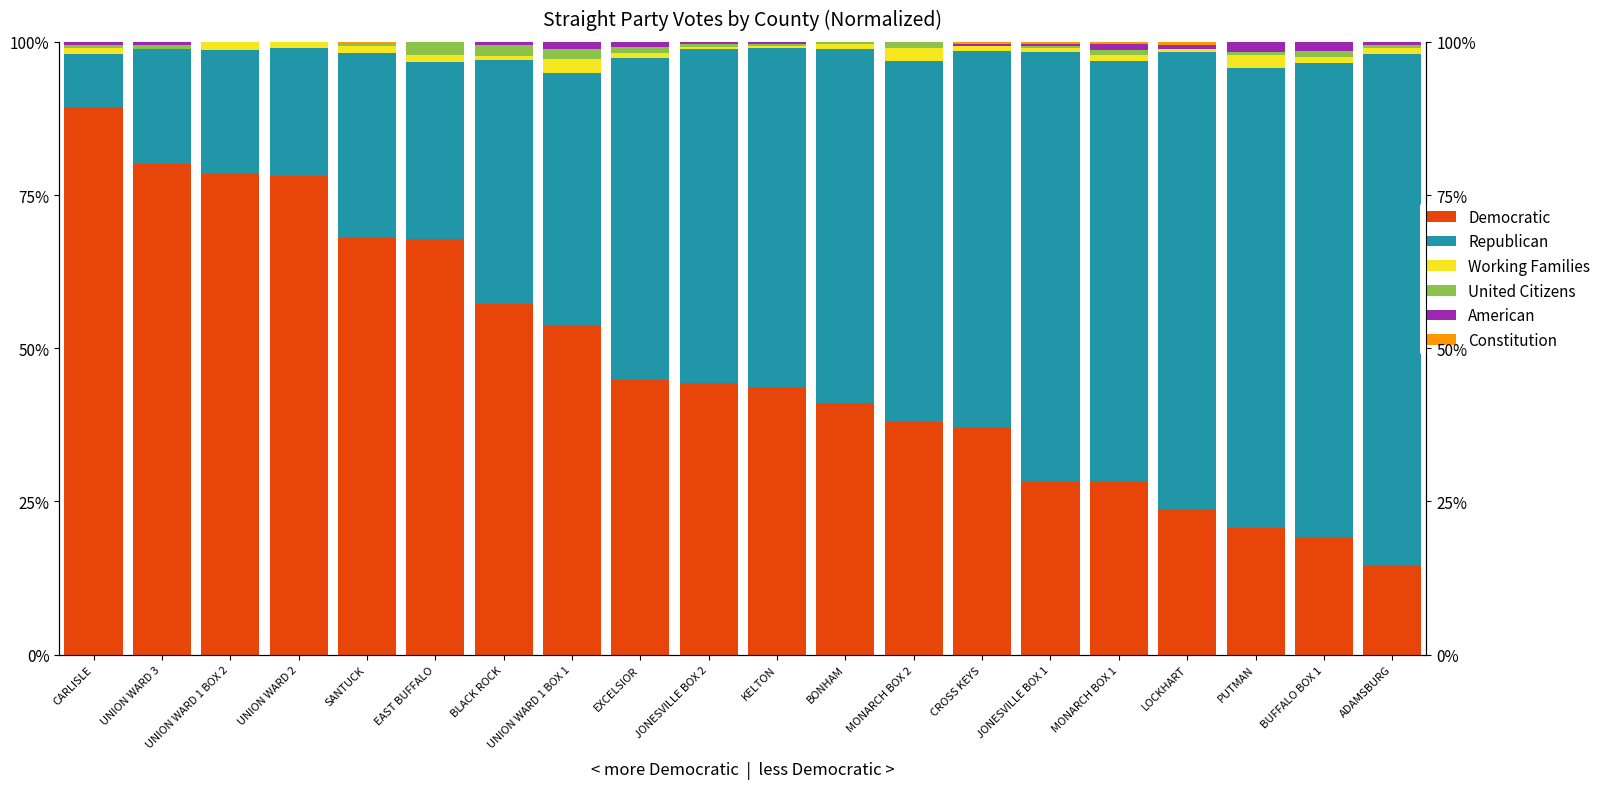

At which category is the sum across all series the highest?

BLACK ROCK